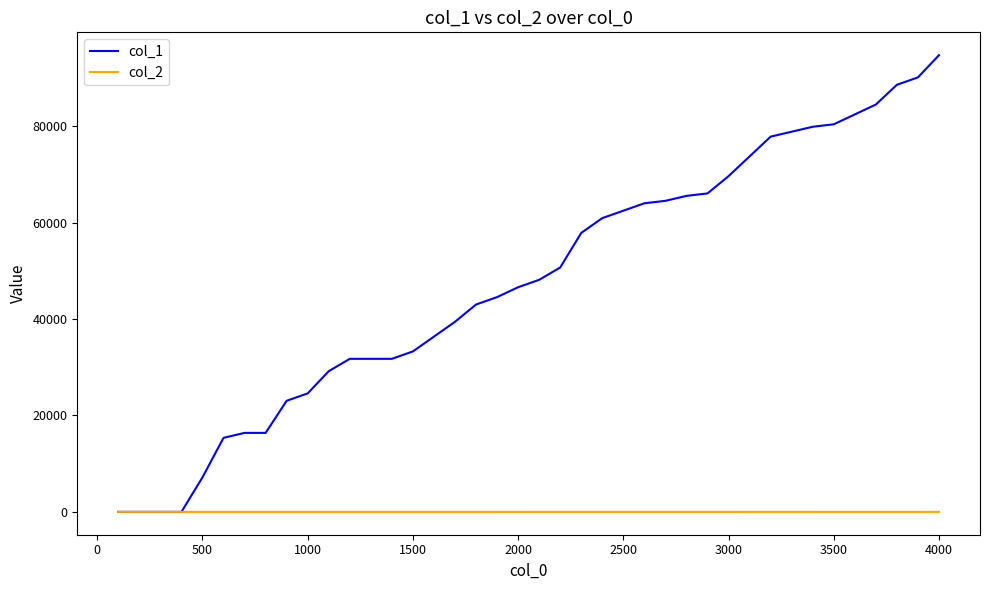

Rank the series by their maximum value, from highest to lowest.

col_1, col_2